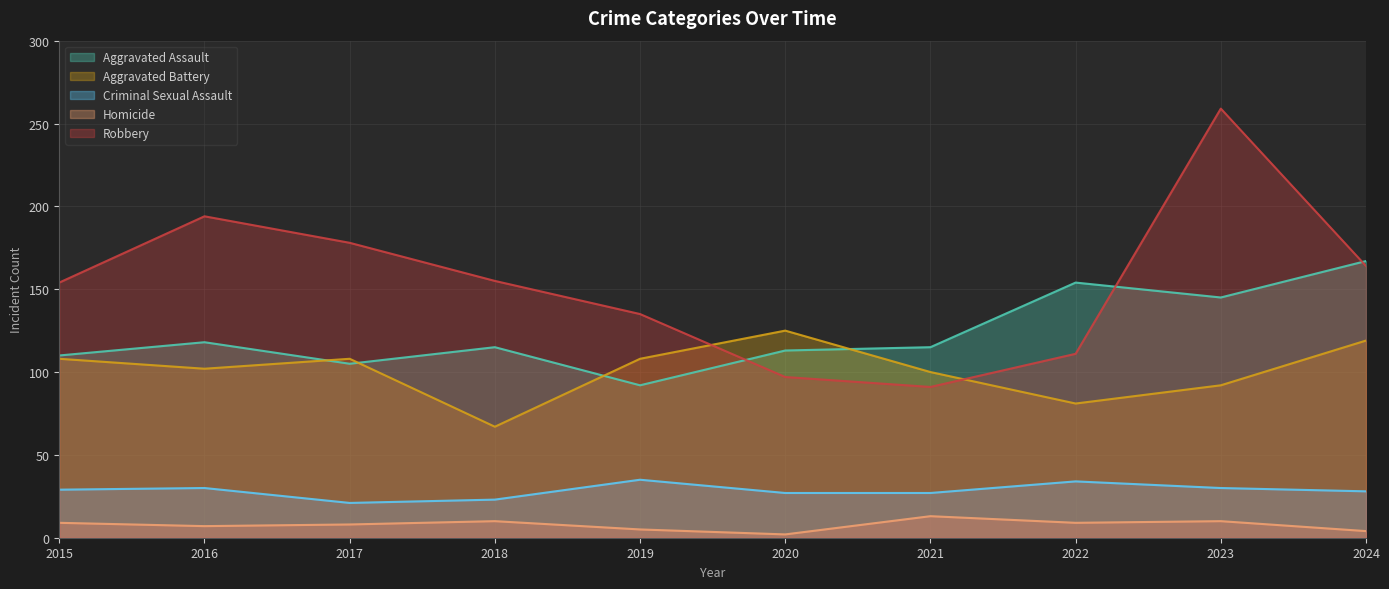

Count the number of categories in the chart.

10